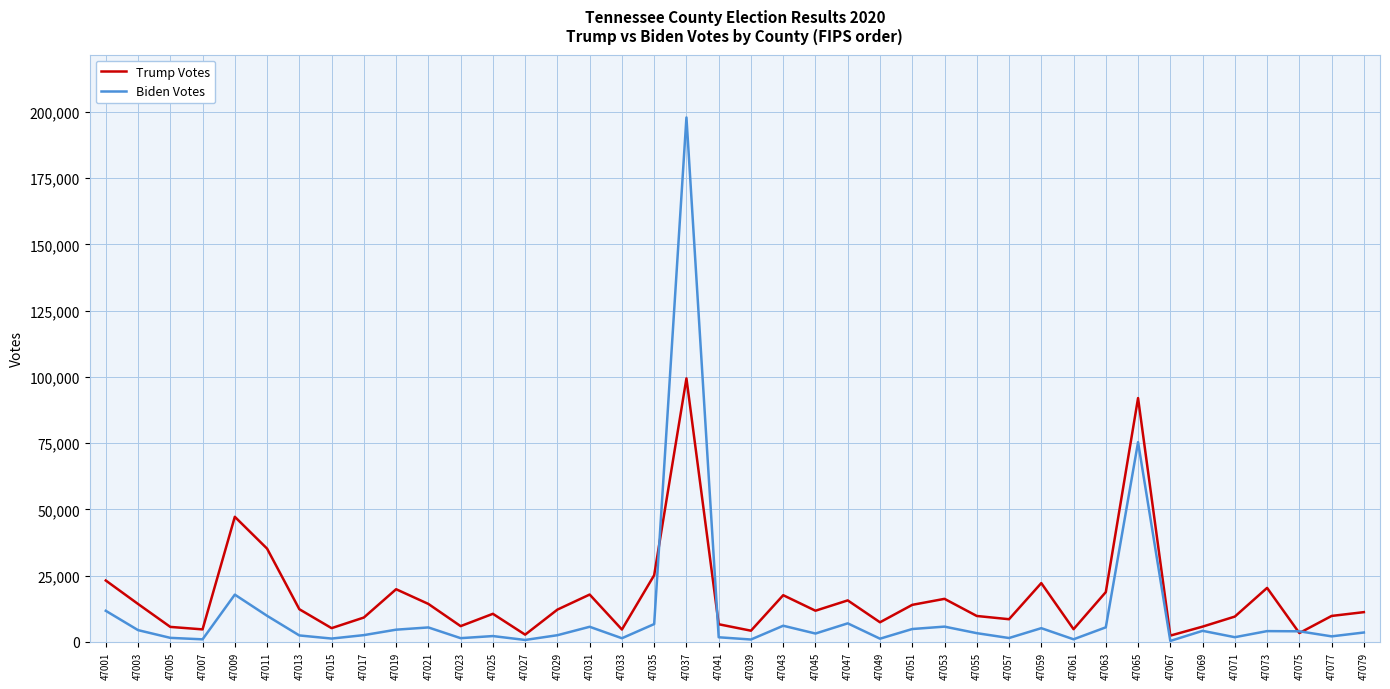

What are all the series names shown in the legend?

Trump Votes, Biden Votes